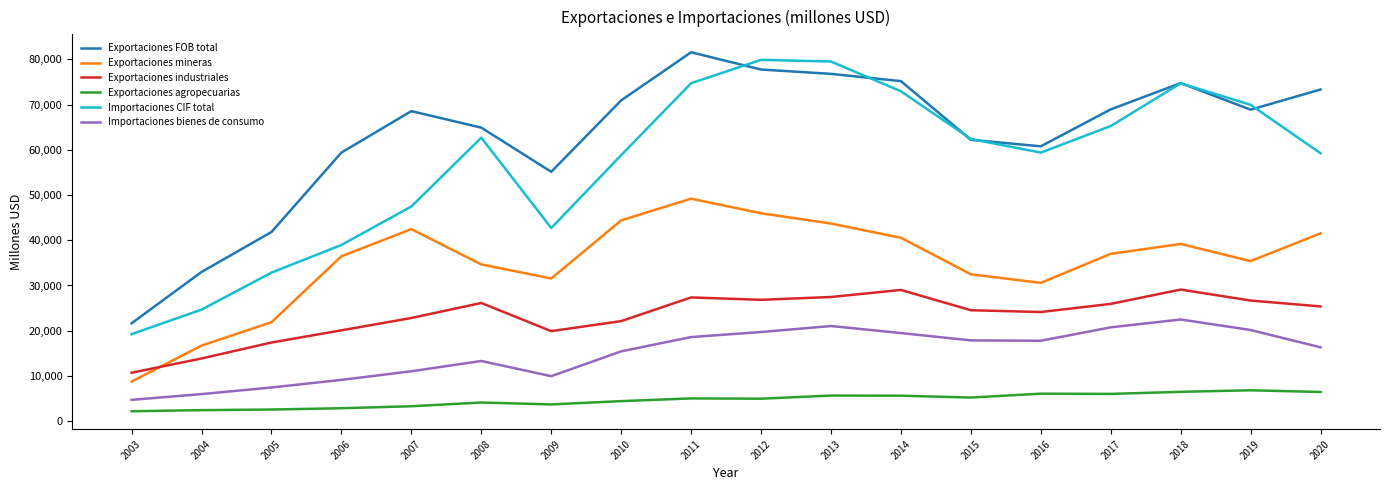

Is this an area chart (filled region under the line)?

No